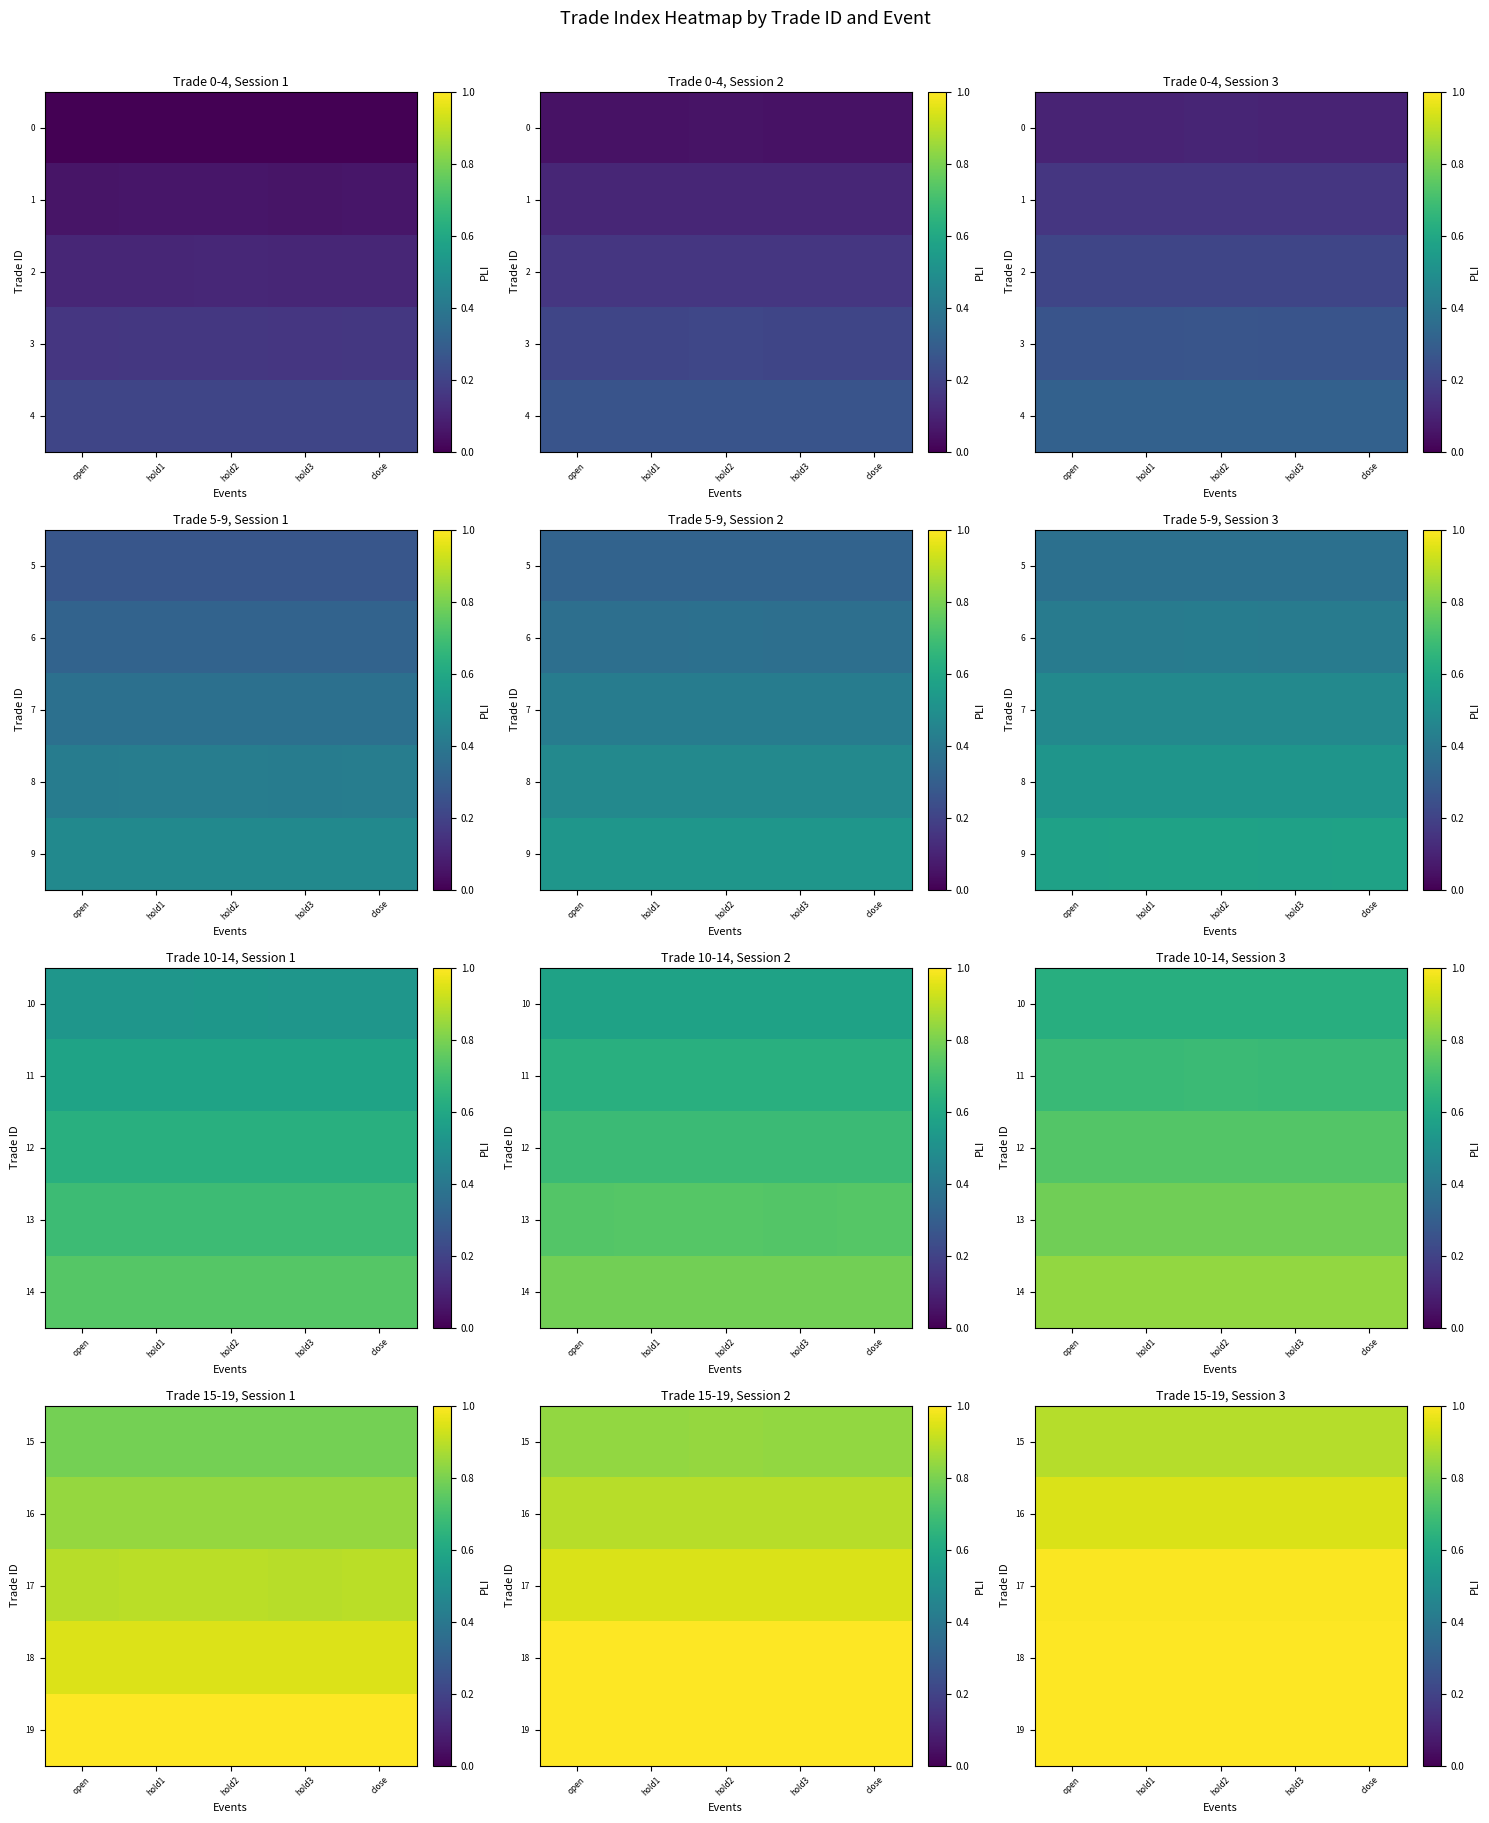

What is the difference between the highest and lowest values at open?

0.1